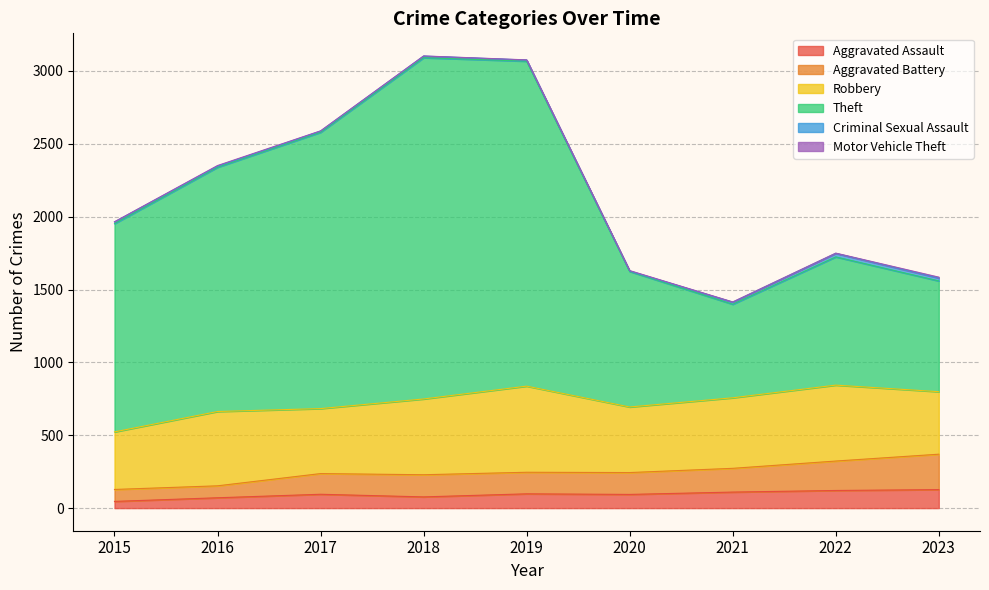

How many values in the Aggravated Assault series exceed 95?

4